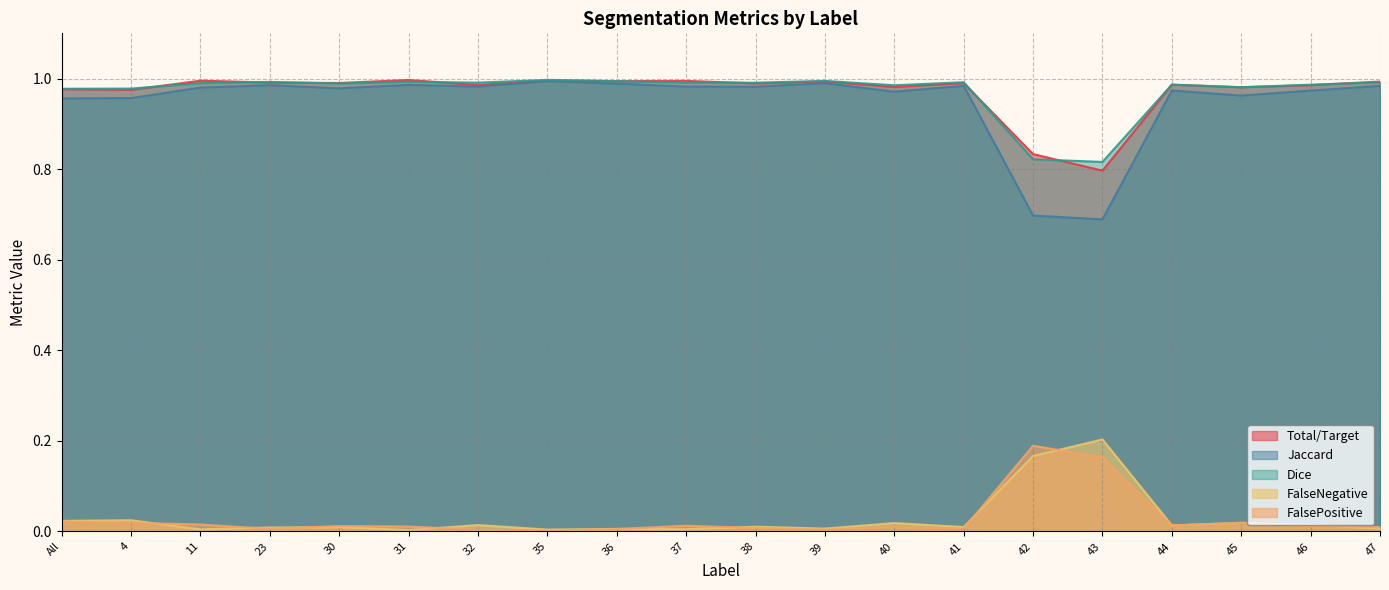

How many distinct data groups are displayed?

5